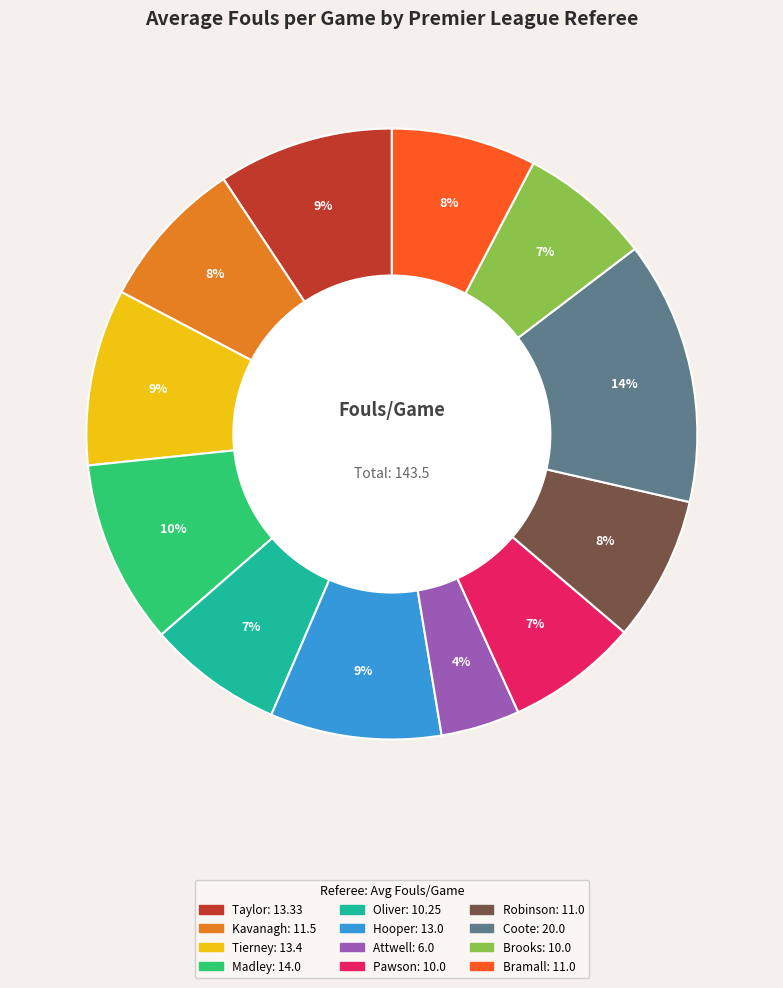

To the nearest percent, what is the average slice percentage?

8%